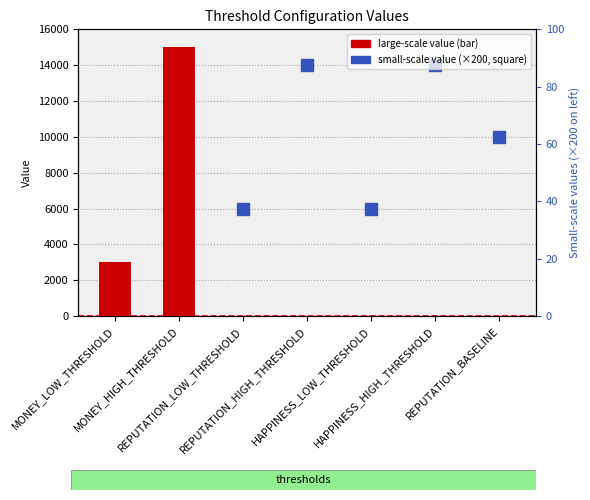

How many data points are above 0?

2